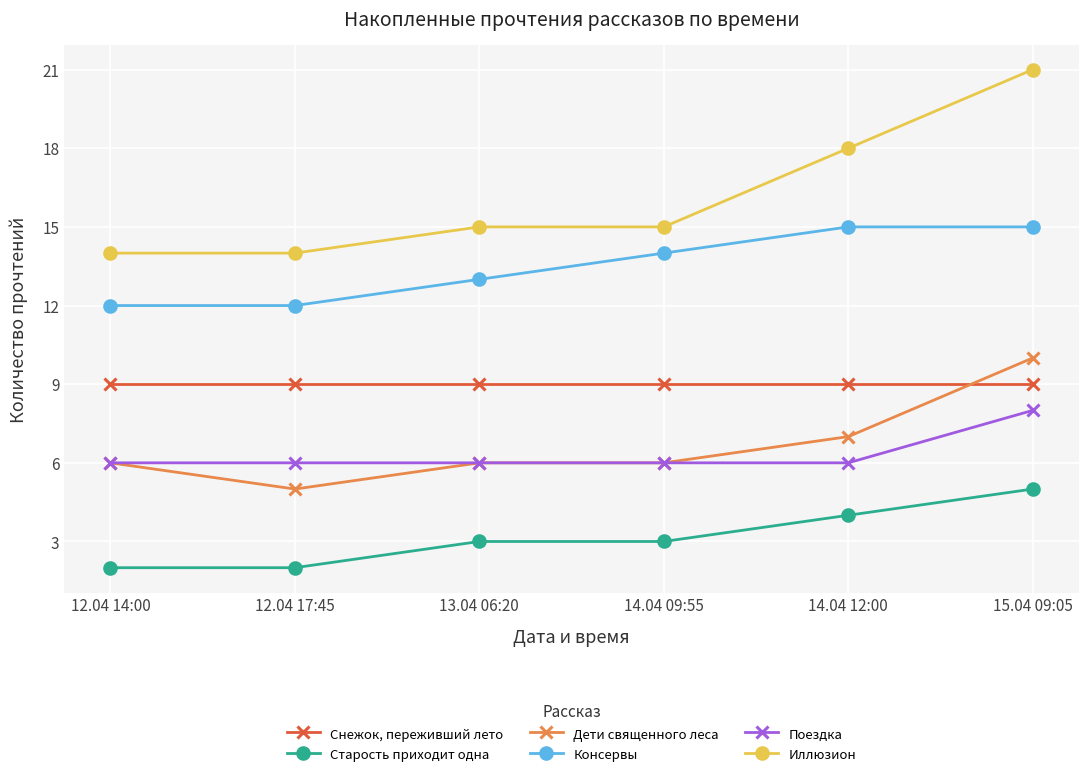

What is the highest value of the Консервы series?

15